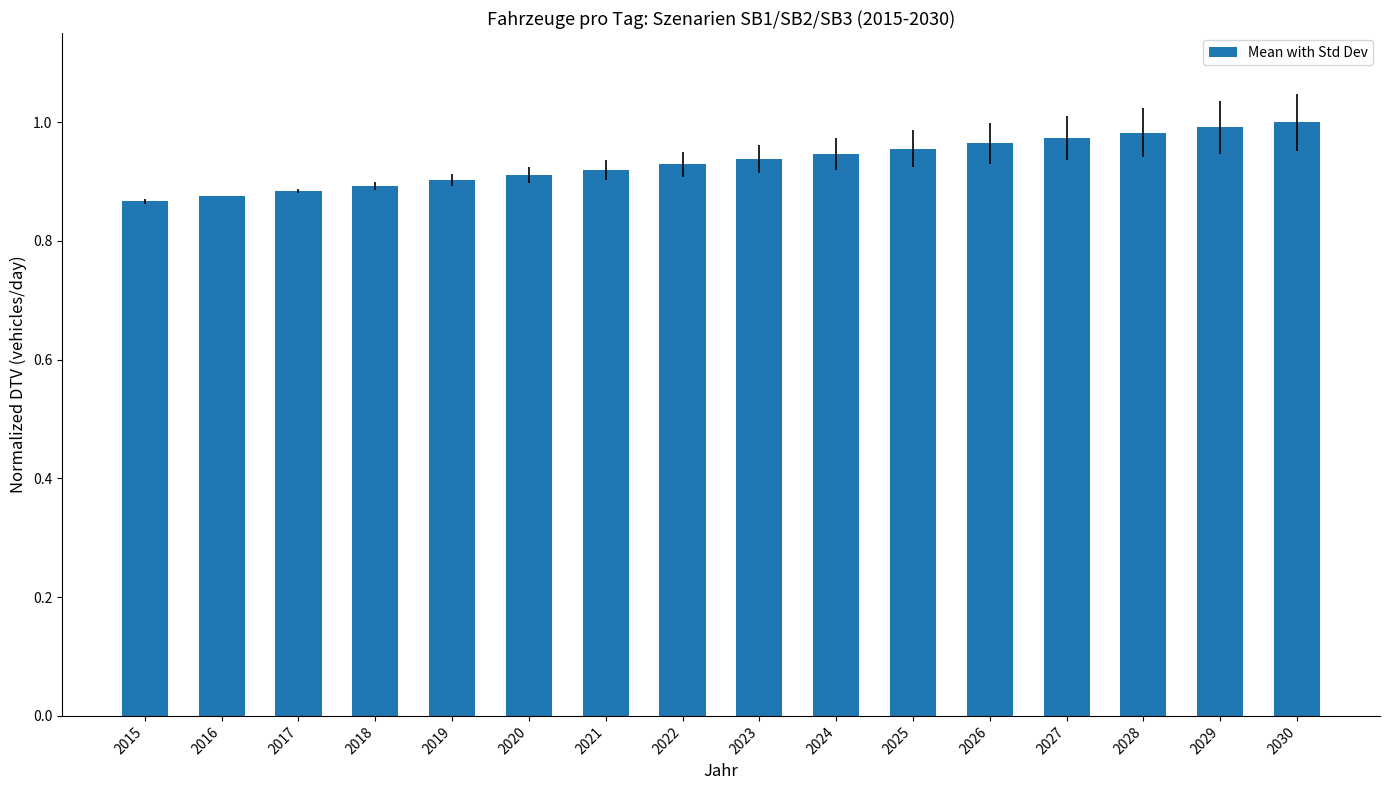

What is the difference between the maximum and minimum values?

0.1